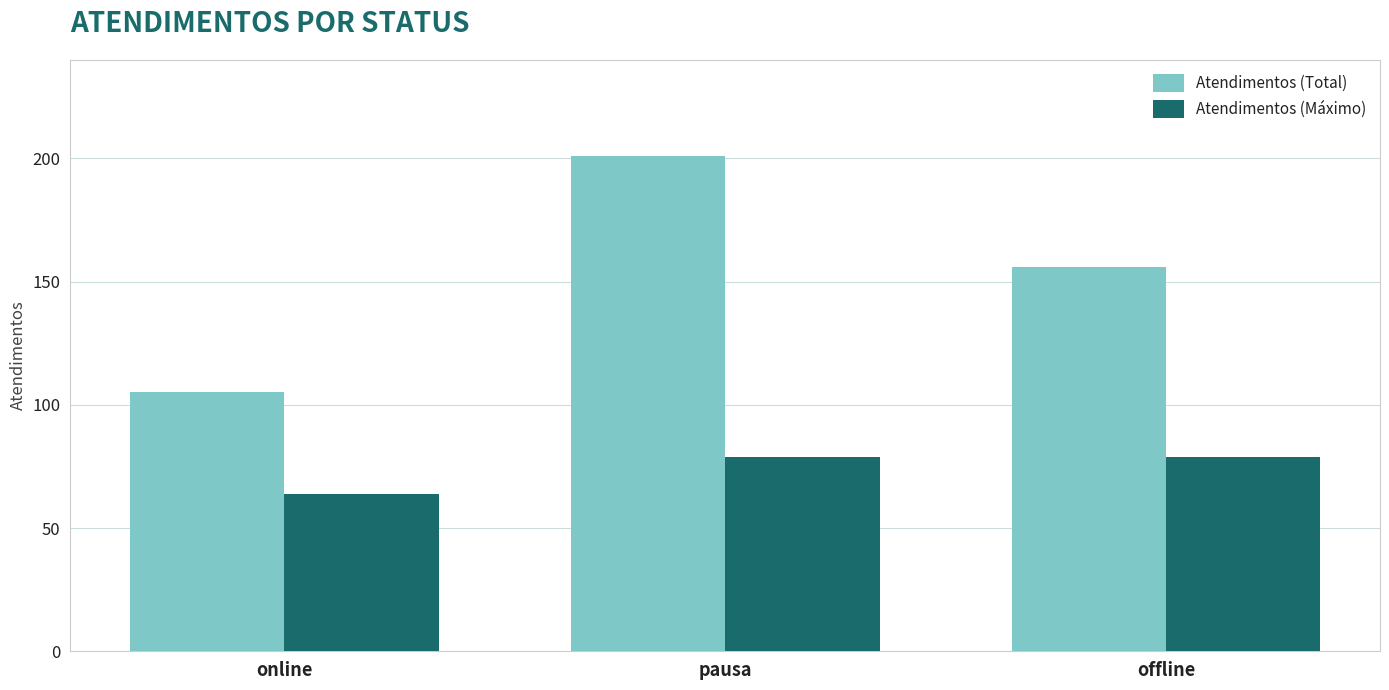

Which category has the lowest value across all series?

online